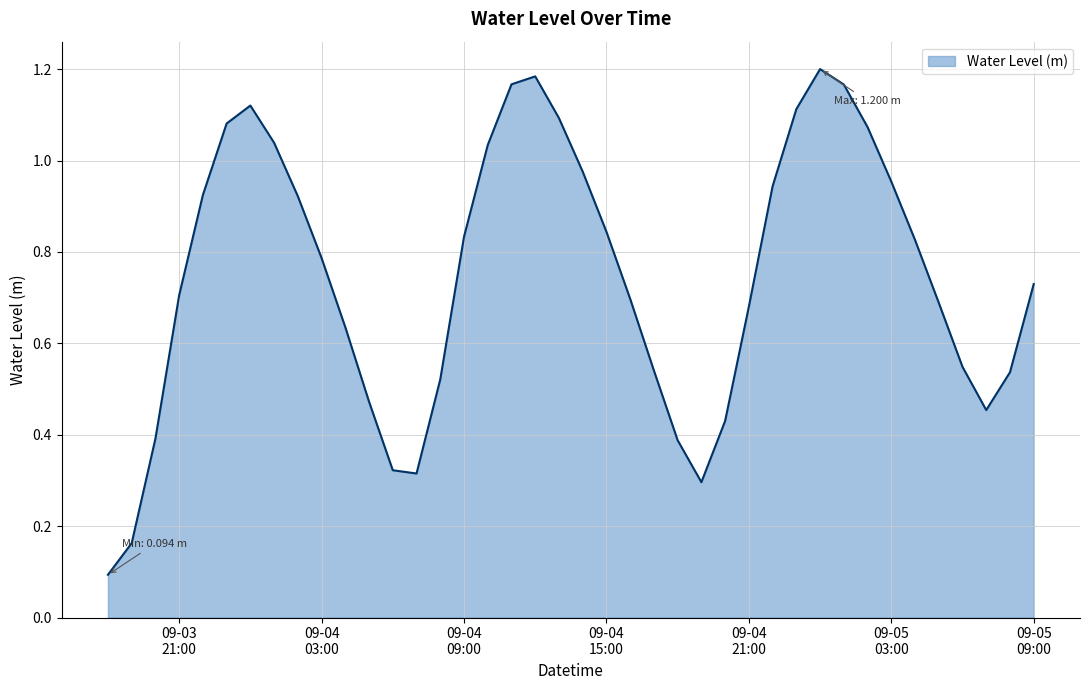

What is the minimum value shown in the chart?

0.1